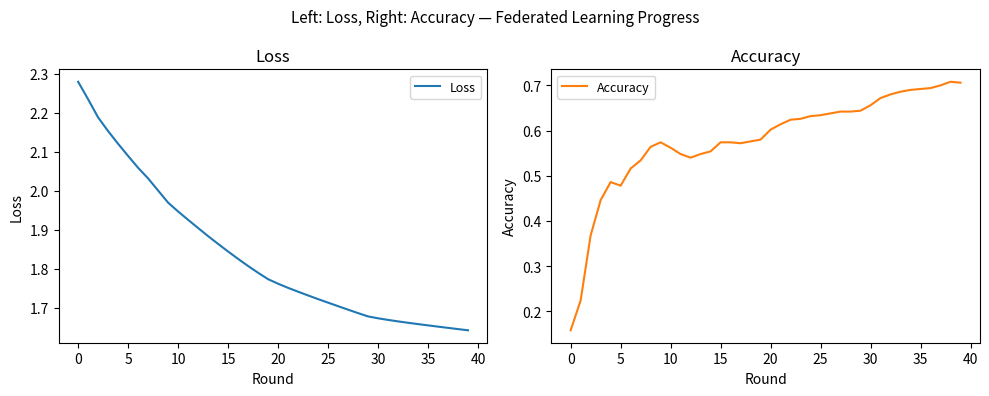

The Loss series shows 0.4 at 20. True or false?

False